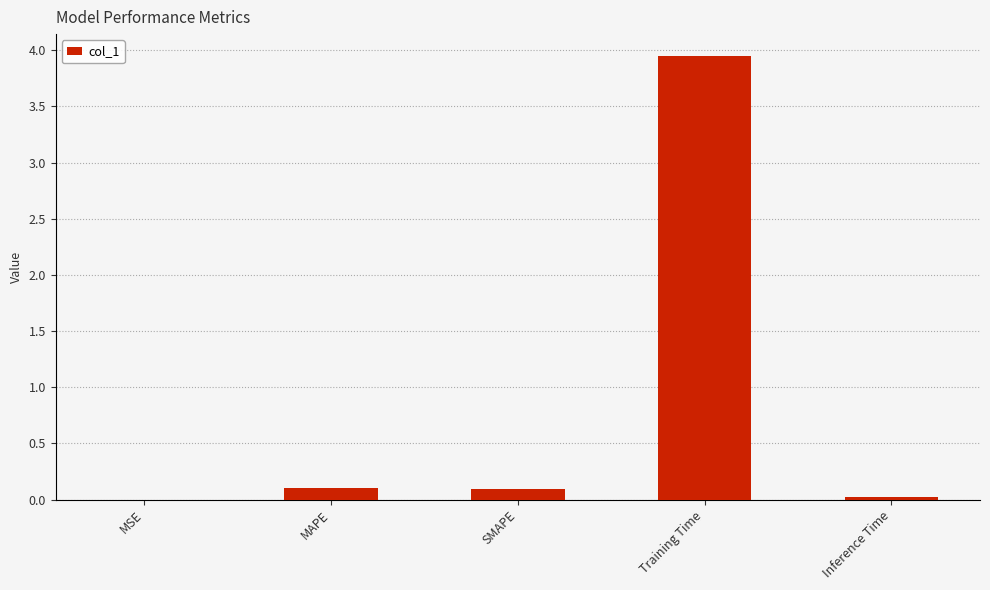

The value at MSE is 0.0. True or false?

True